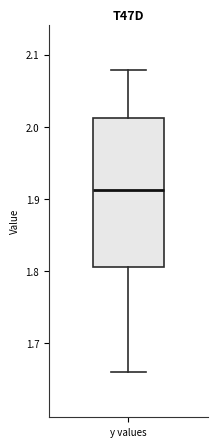

Transcribe this box plot: give where the median line is, the range the box spans, and where the two whiskers end, as read against the y-axis. The values are not printed on the chart, so give them approximately, as read against the axis.

median 1.91, box 1.80 to 2.01, whiskers 1.66 to 2.08